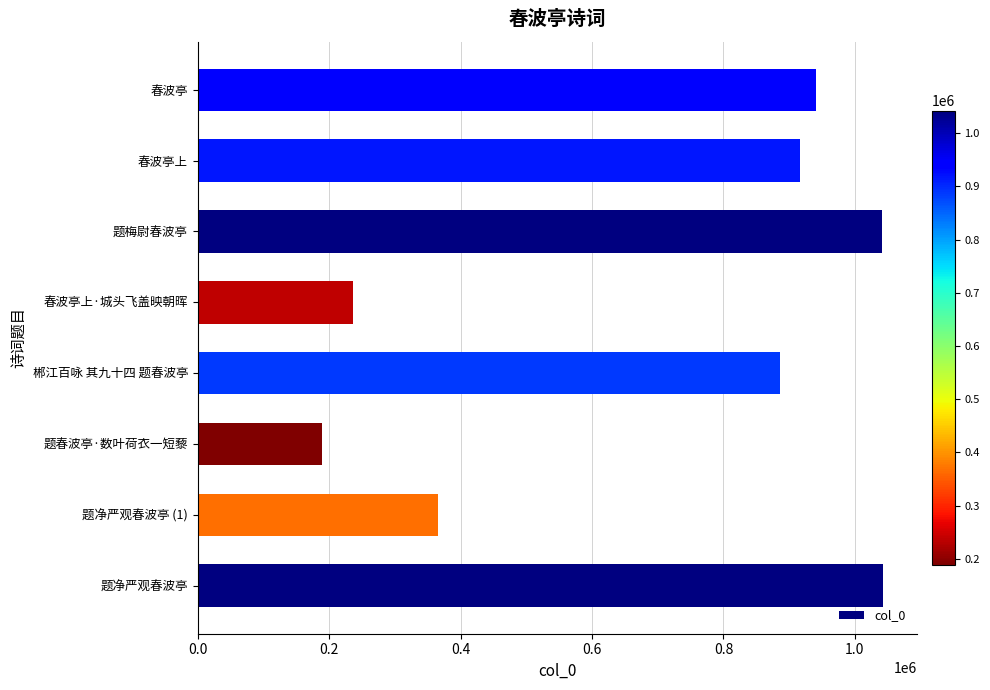

Which label corresponds to the smallest value in the chart?

题春波亭·数叶荷衣一短藜